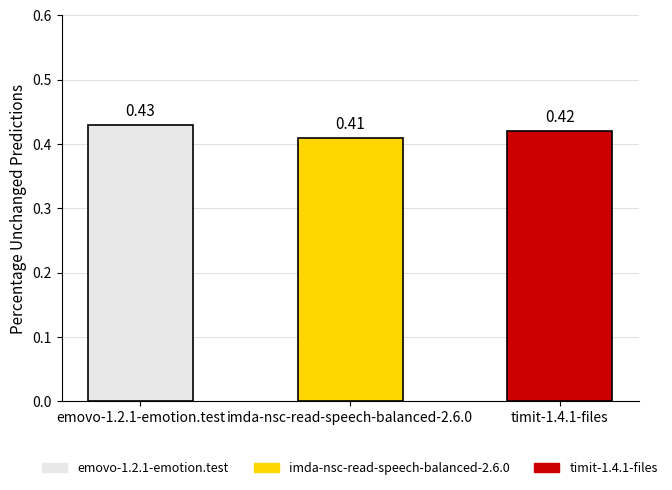

List the labels in order of value, largest first.

emovo-1.2.1-emotion.test, timit-1.4.1-files, imda-nsc-read-speech-balanced-2.6.0